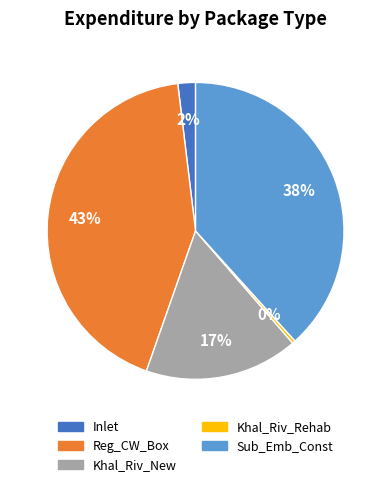

Rank the categories by value from lowest to highest.

Khal_Riv_Rehab, Inlet, Khal_Riv_New, Sub_Emb_Const, Reg_CW_Box